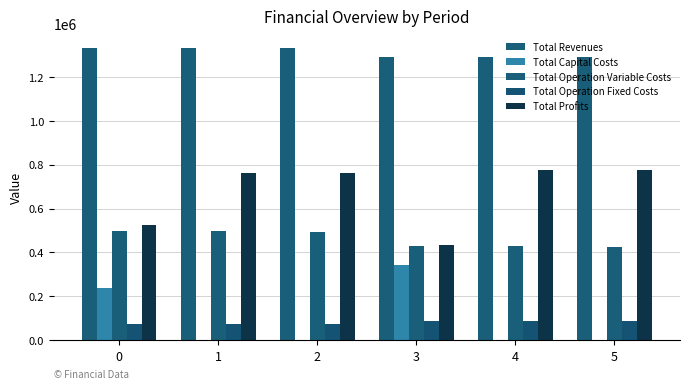

Is the value of Total Operation Variable Costs at 4 greater than the value of Total Profits at 2?

No